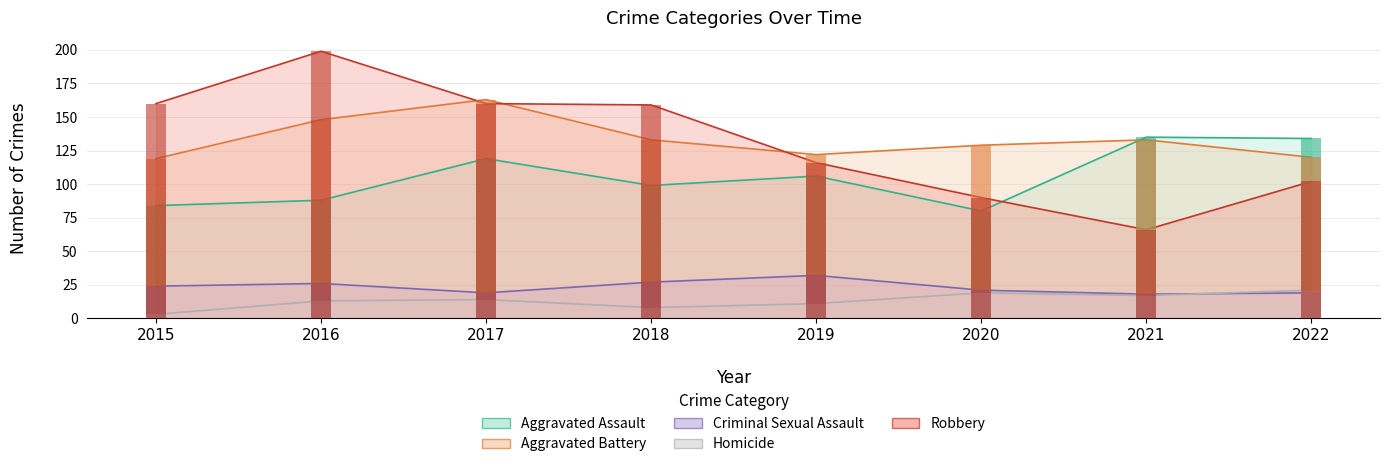

At which category is the sum across all series the highest?

2017